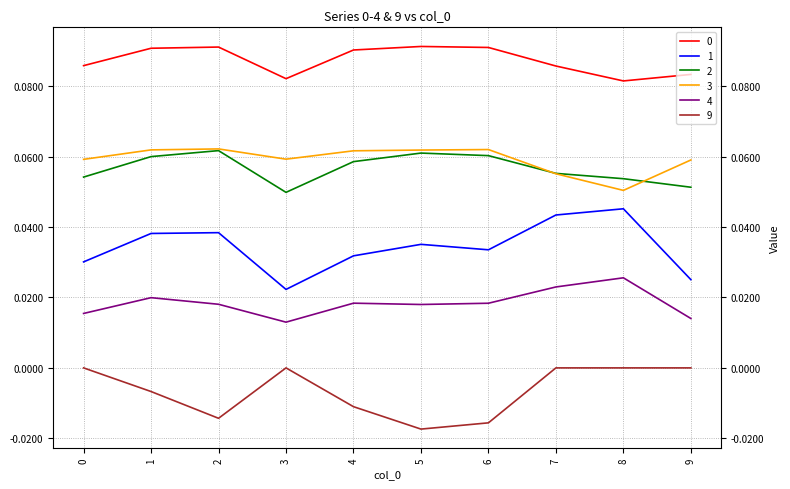

Where is 1 nearest to the value 0?

3